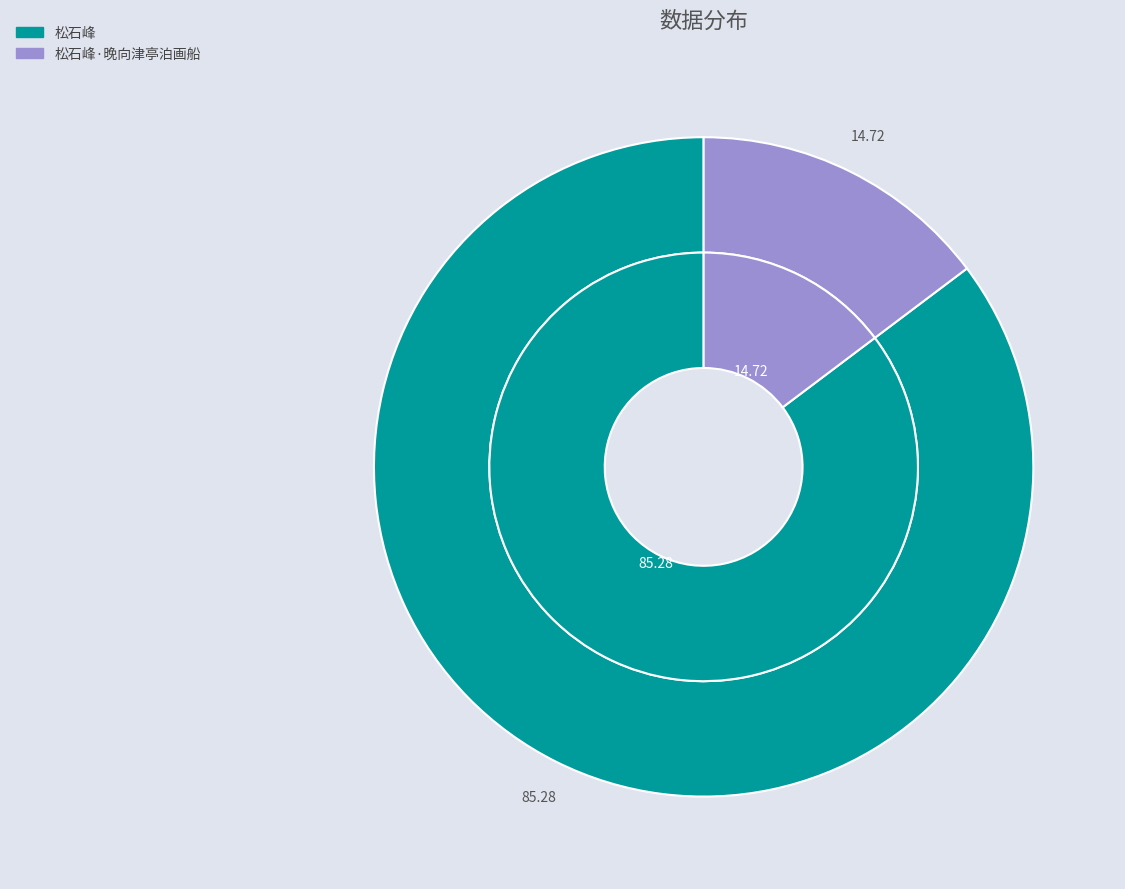

Which slice is the largest?

松石峰